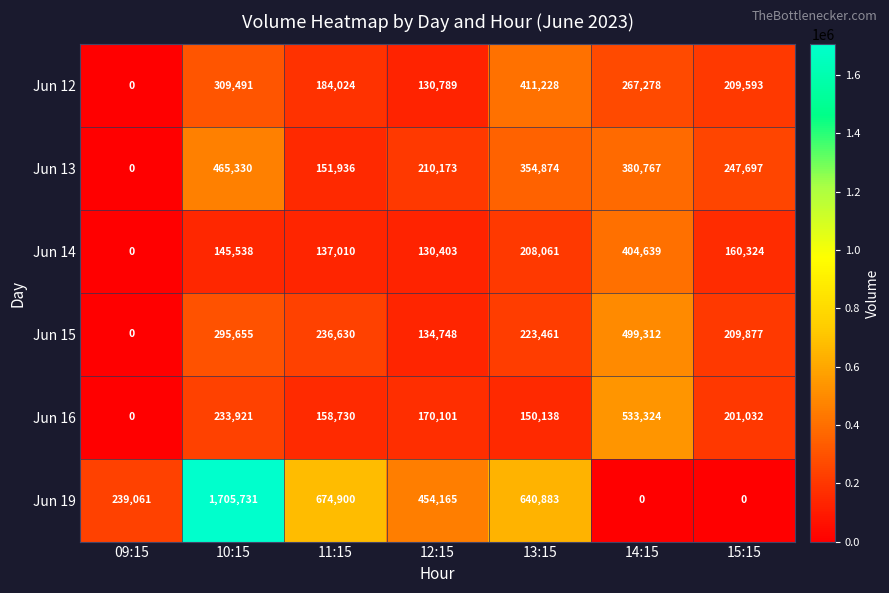

Which series has the largest total across all categories?

Jun 19